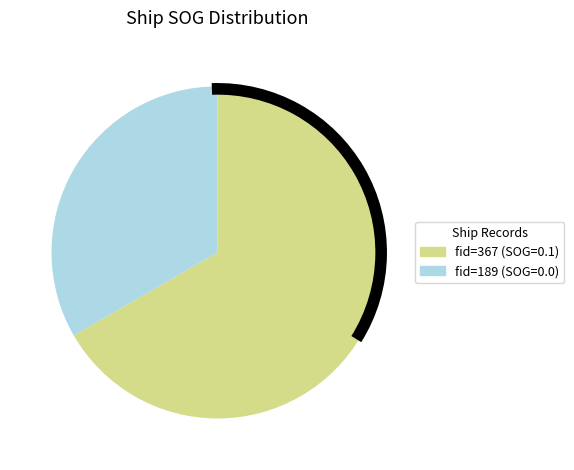

Which category has the biggest portion of the pie?

367